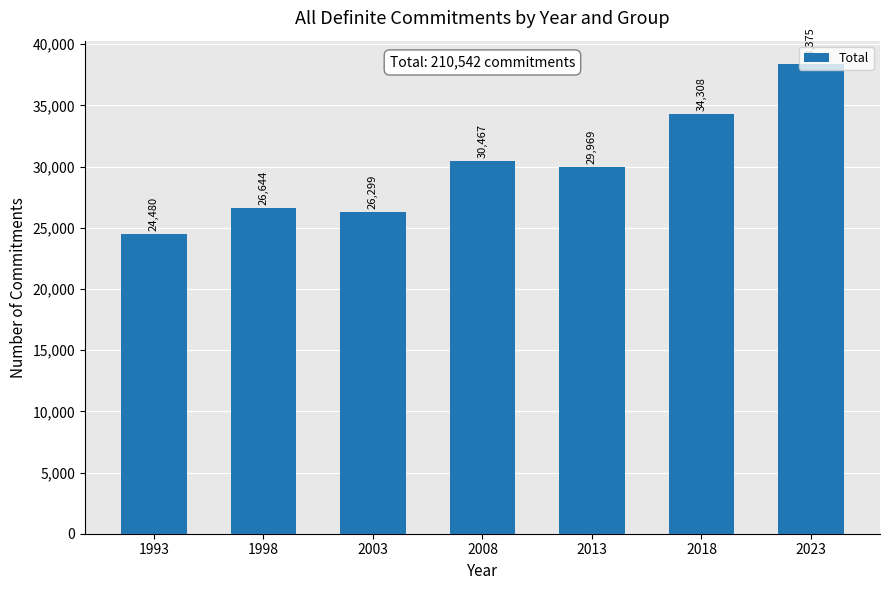

What is the ratio of the value at 2023 to the value at 1998?

1.4